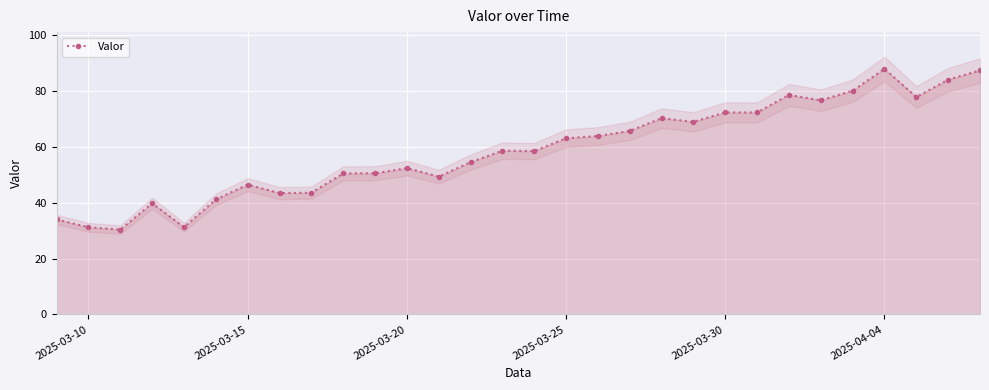

How many data points are above 58?

16